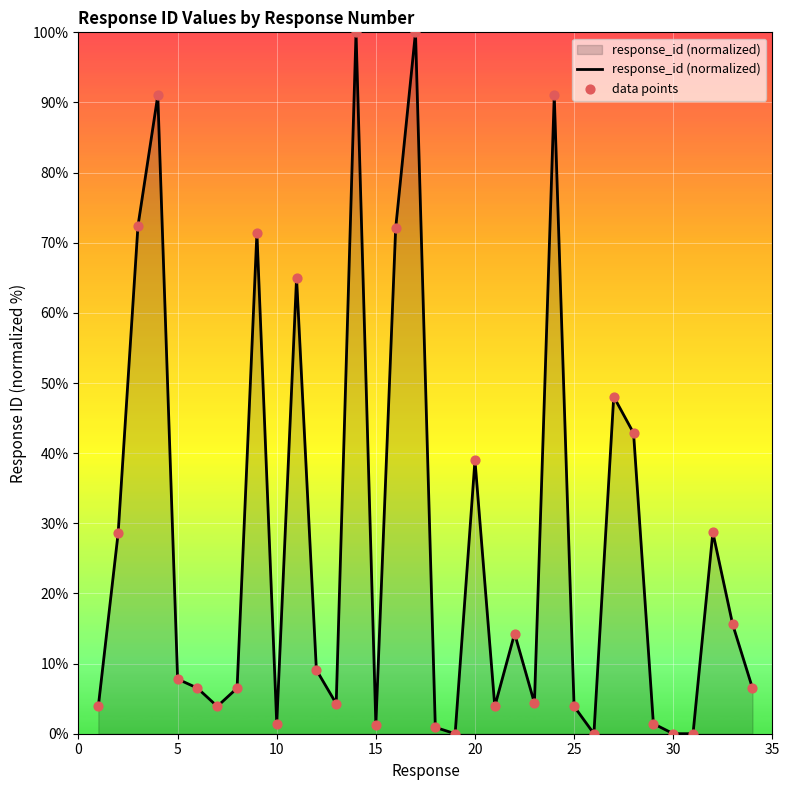

What is the difference between the maximum and minimum values?

100.0